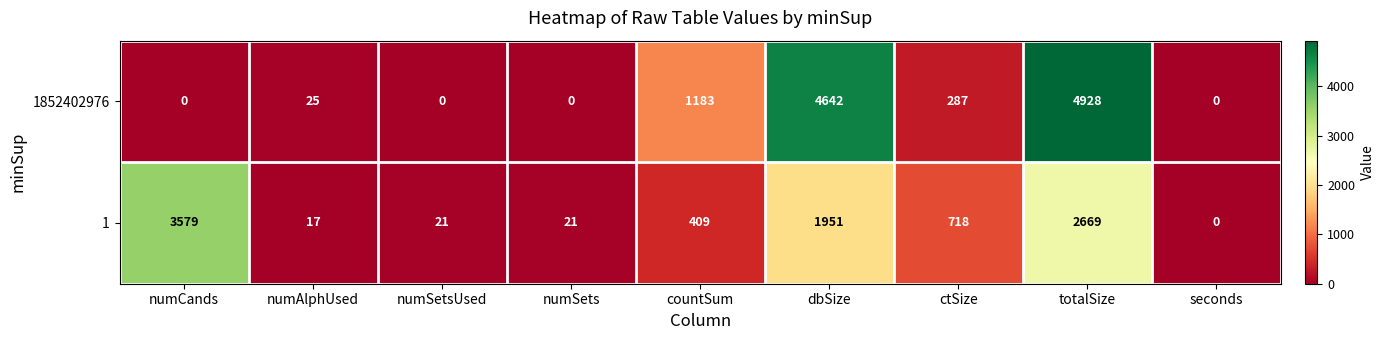

List the series in order of their peak value, highest first.

1852402976, 1